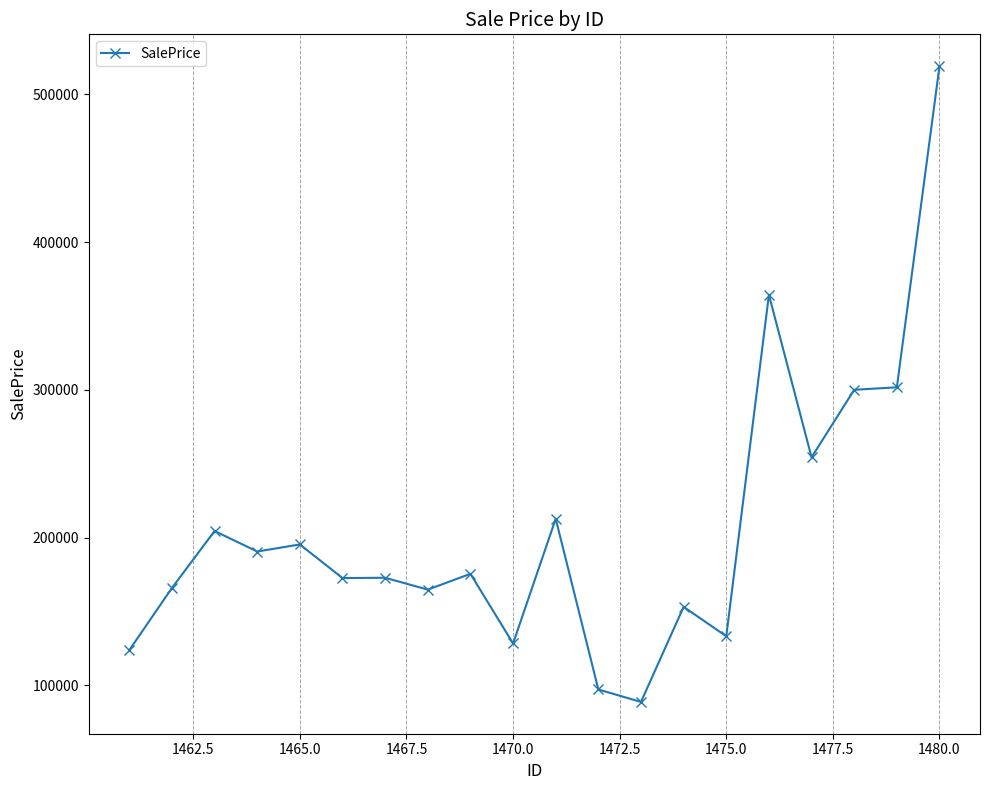

What is the smallest value displayed?

88731.5